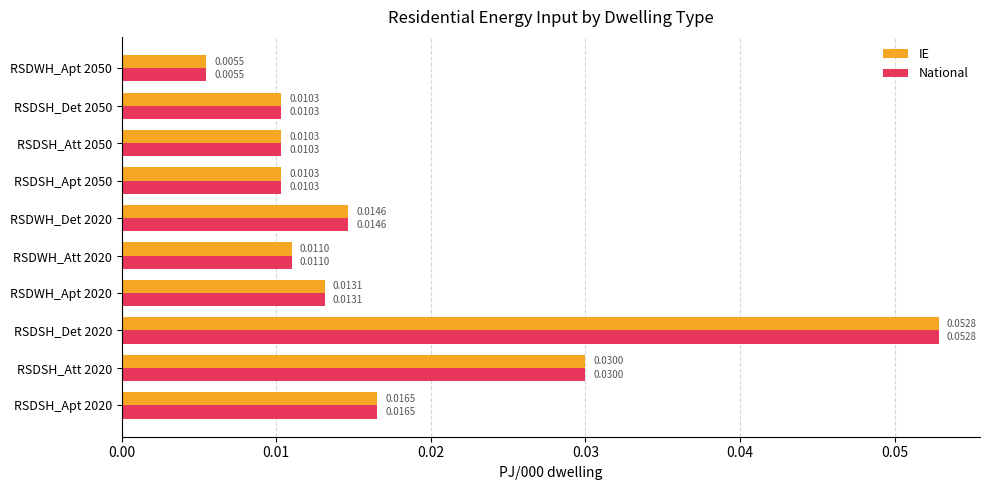

Is the value of IE at RSDWH_Att 2020 greater than the value of National at RSDSH_Apt 2050?

Yes